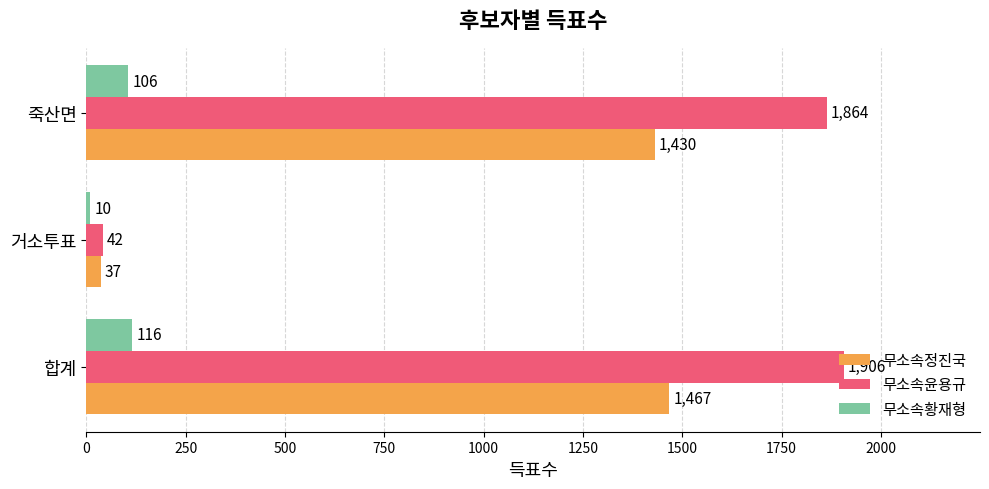

What is the sum of all 무소속황재형 values?

232